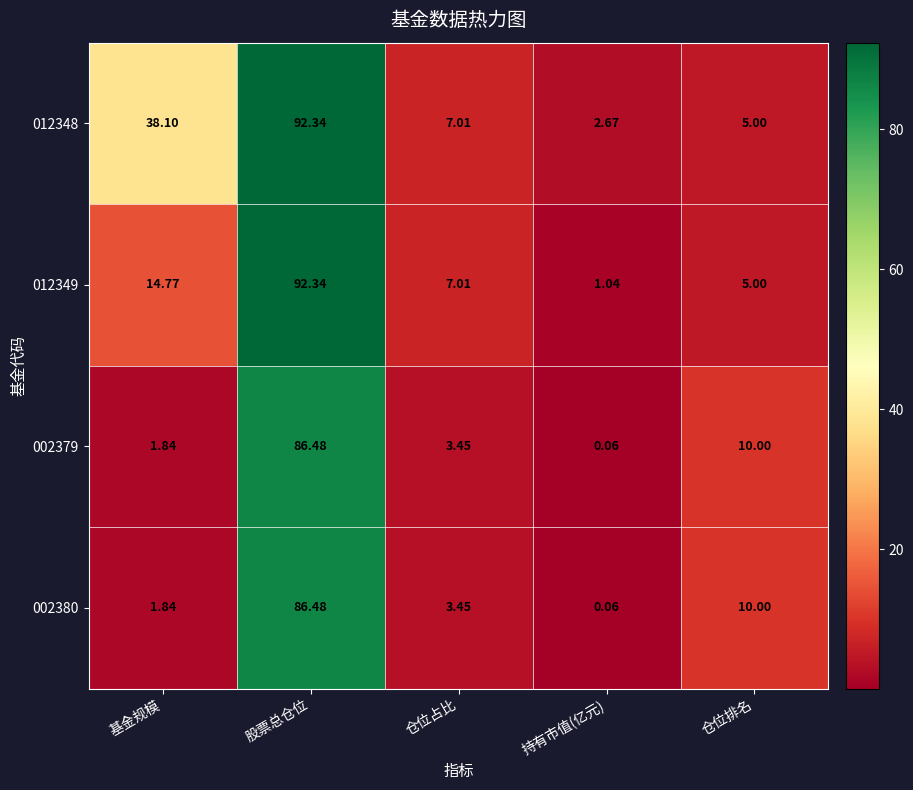

At which category is the sum across all series the highest?

股票总仓位